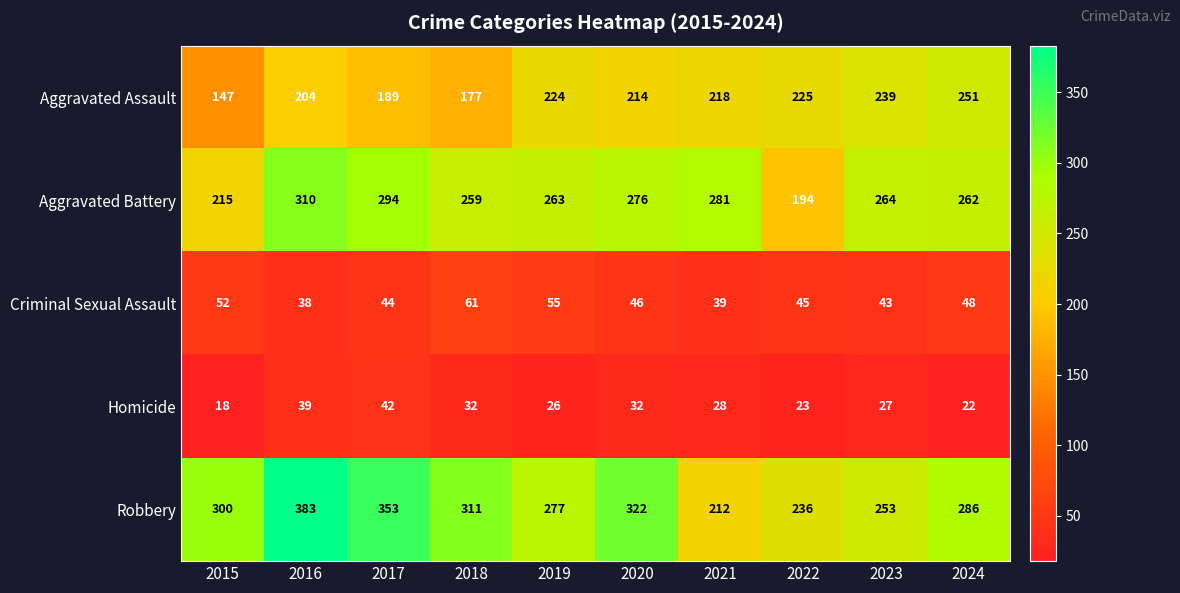

Count the number of data series in this chart.

5